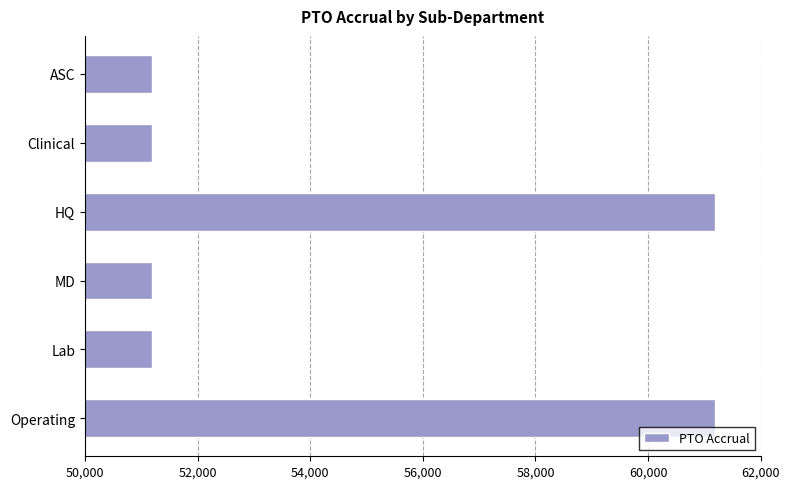

What is the change in value from ASC to HQ?

+9999